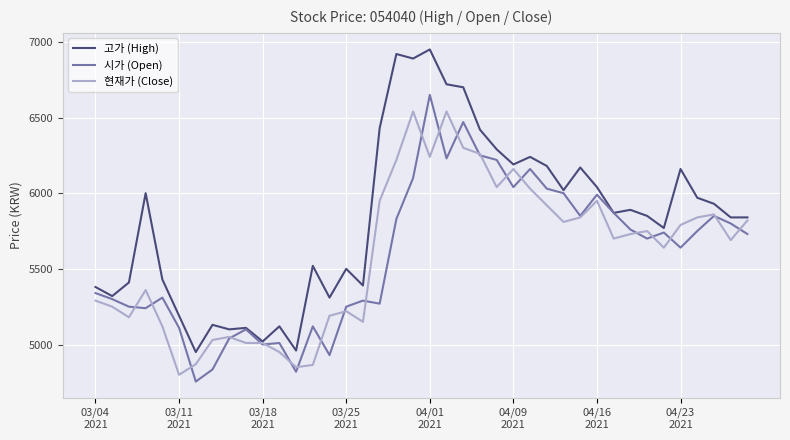

How many data points in 현재가 (Close) are less than 5730?

20